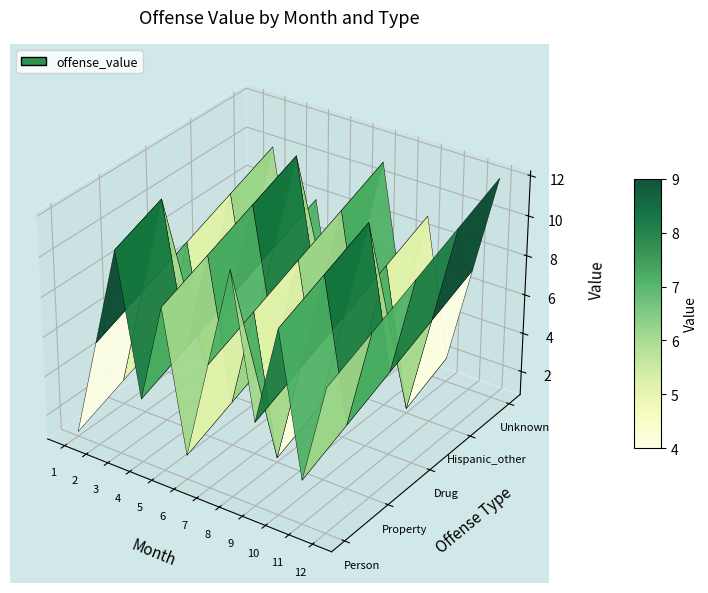

What is the difference between the second highest and minimum values in the Drug series?

11